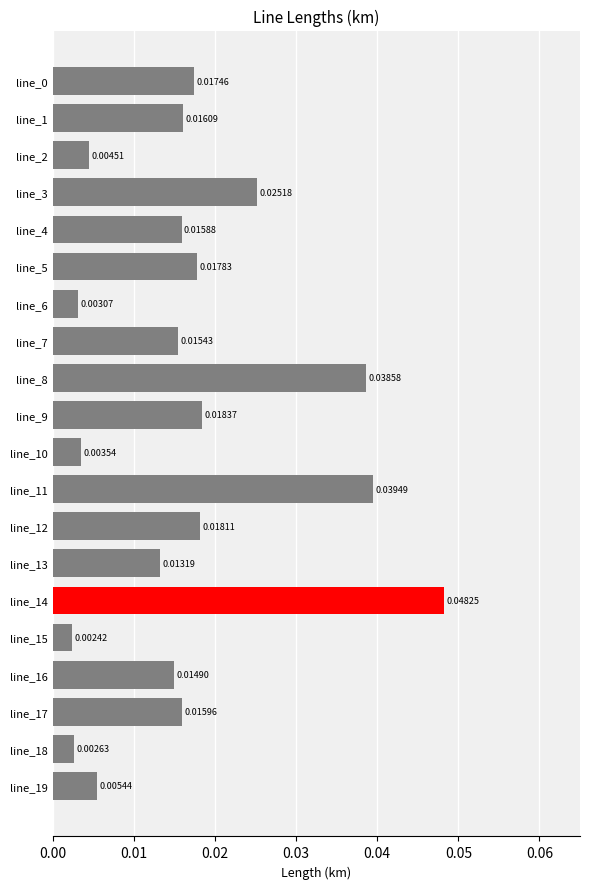

Does the chart contain stacked bars?

No